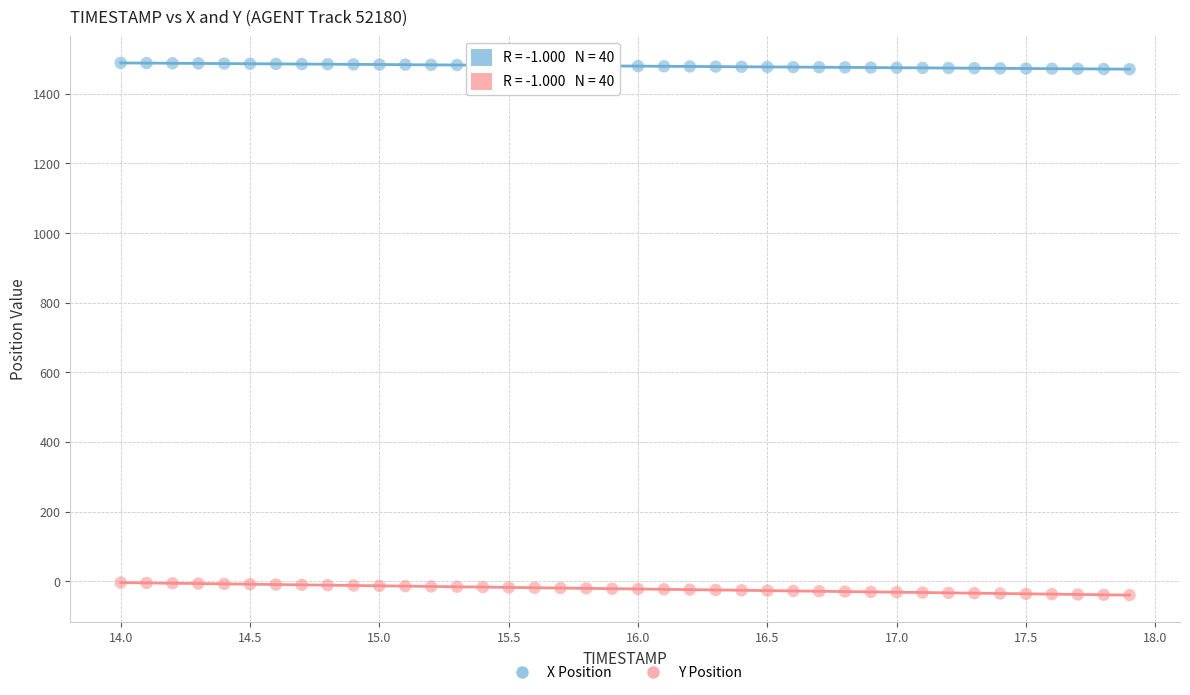

Which series reaches the maximum Y coordinate?

X Position